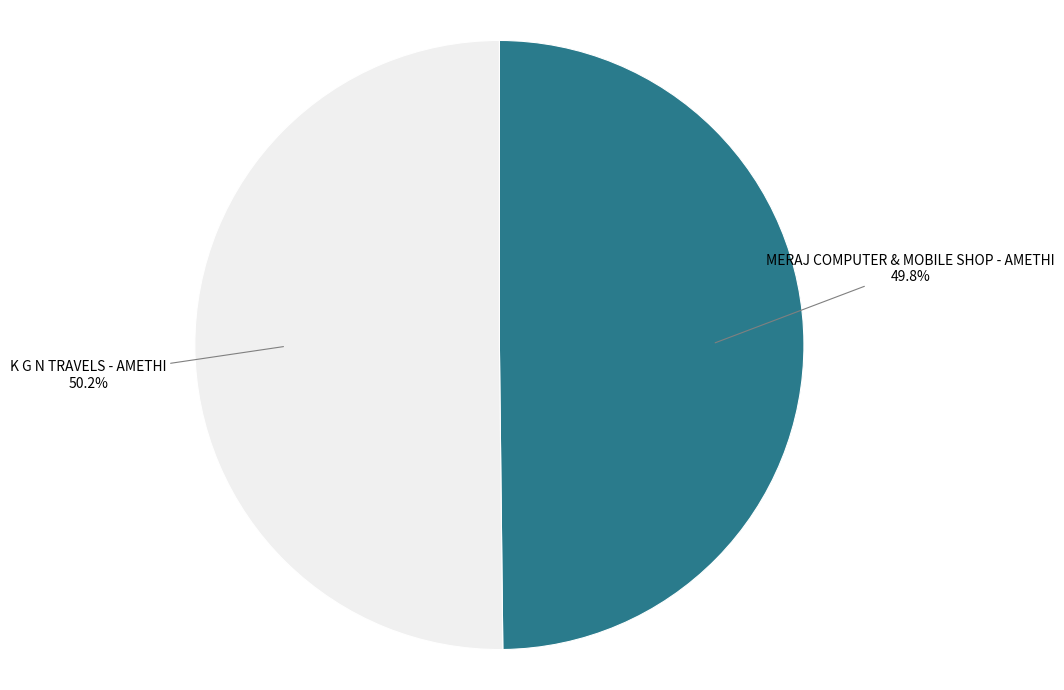

Approximately how many times larger is the value at K G N TRAVELS - AMETHI compared to MERAJ COMPUTER & MOBILE SHOP - AMETHI?

1.0